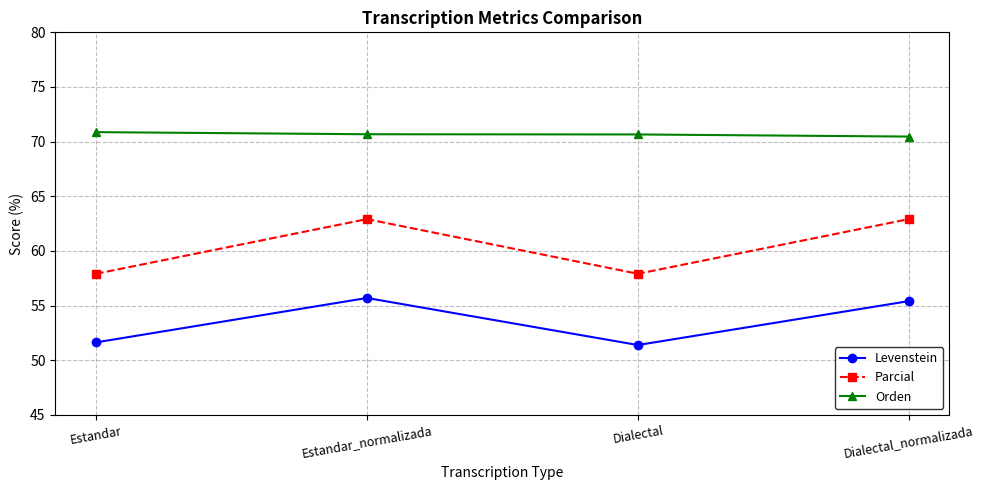

Is the value of Orden at Estandar_normalizada greater than the value of Levenstein at Estandar_normalizada?

Yes